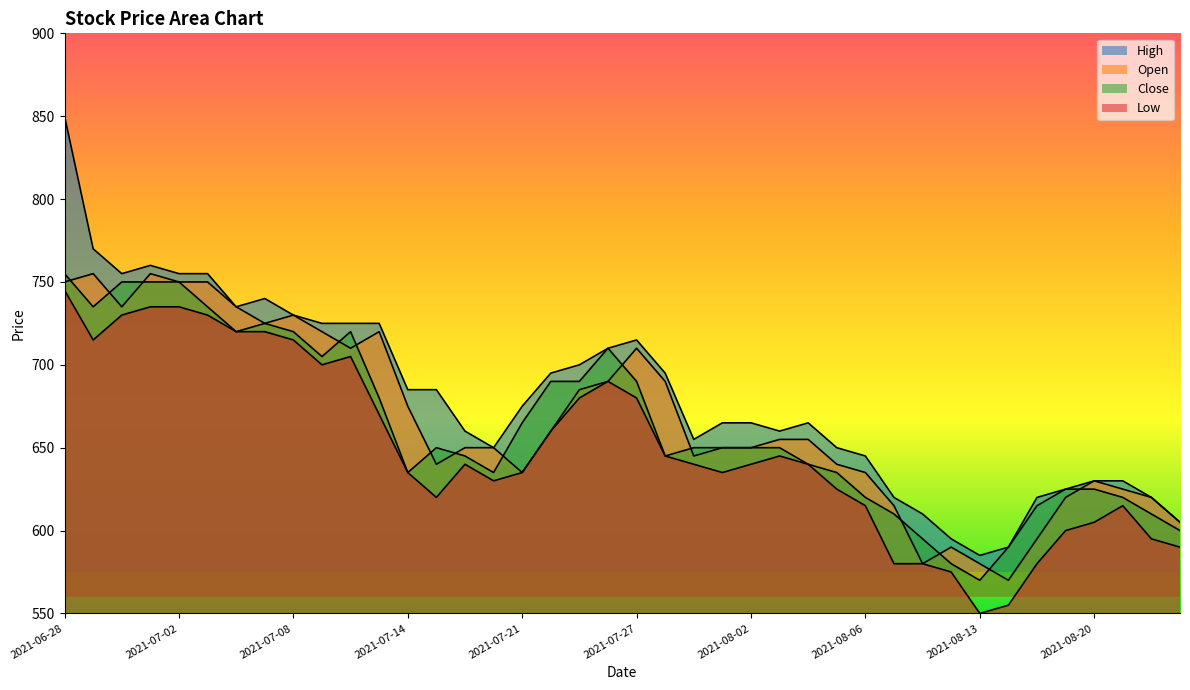

What are all the series names shown in the legend?

High, Open, Close, Low